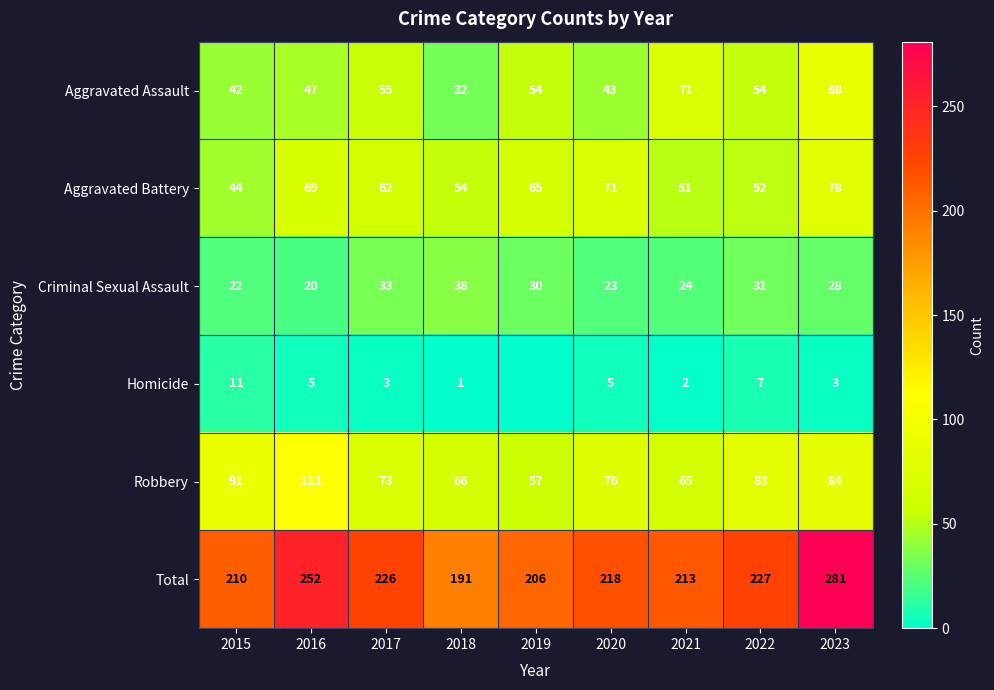

What is the difference between the Aggravated Battery values at 2017 and 2016?

7